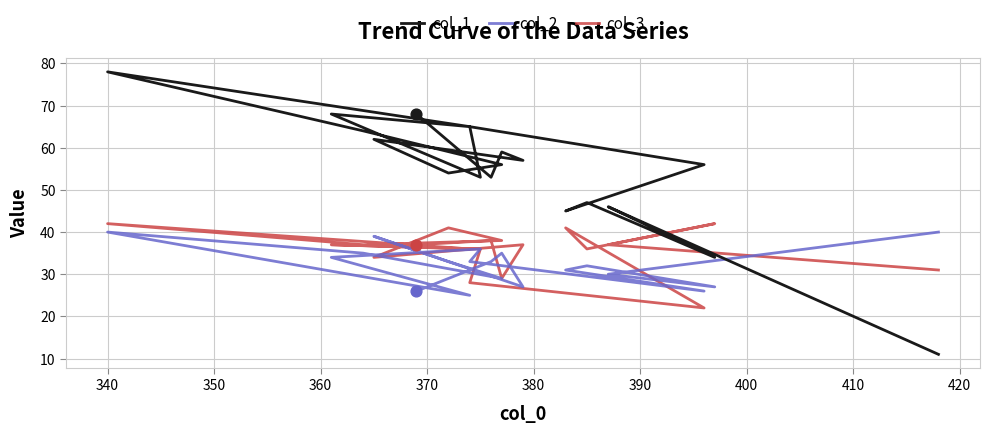

Which series has the widest spread of Y values?

col_1